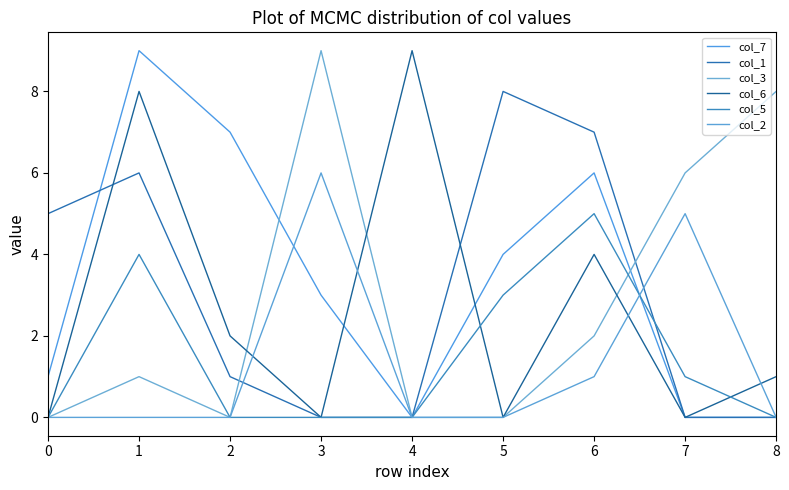

How many lines are shown in the chart?

6